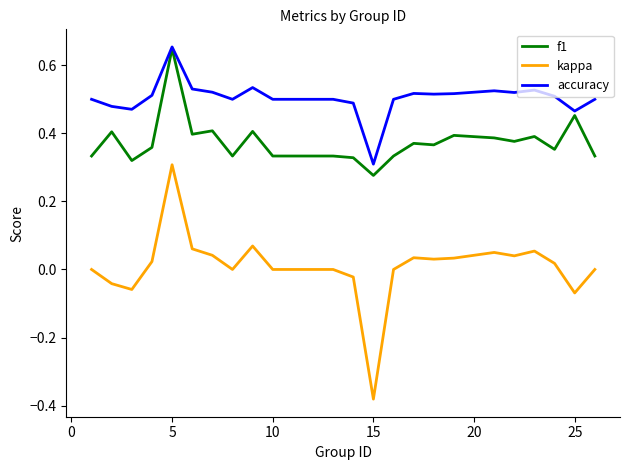

Which series has the widest spread of values?

kappa